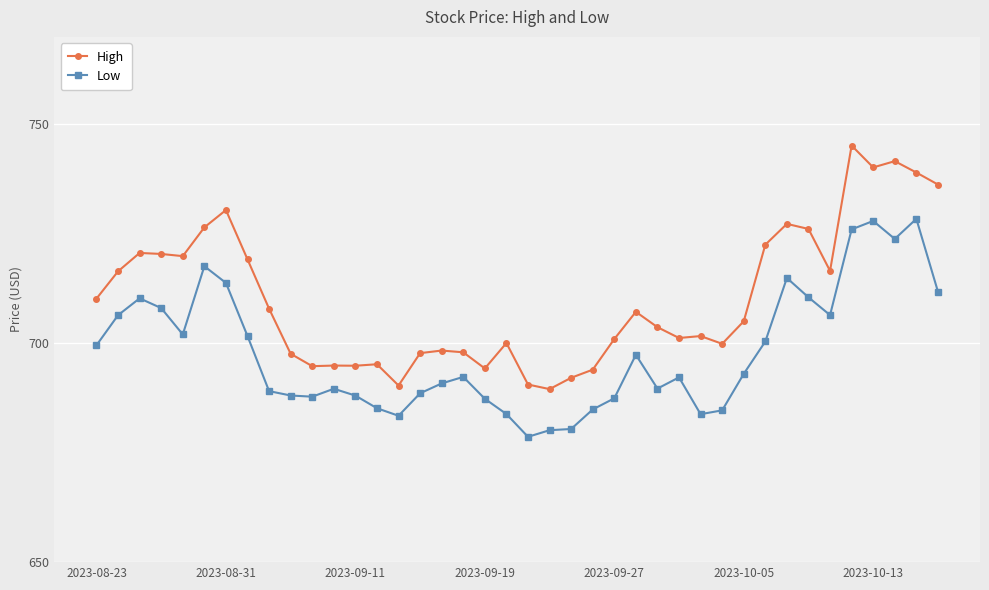

Rank the series by their average value, from lowest to highest.

Low, High